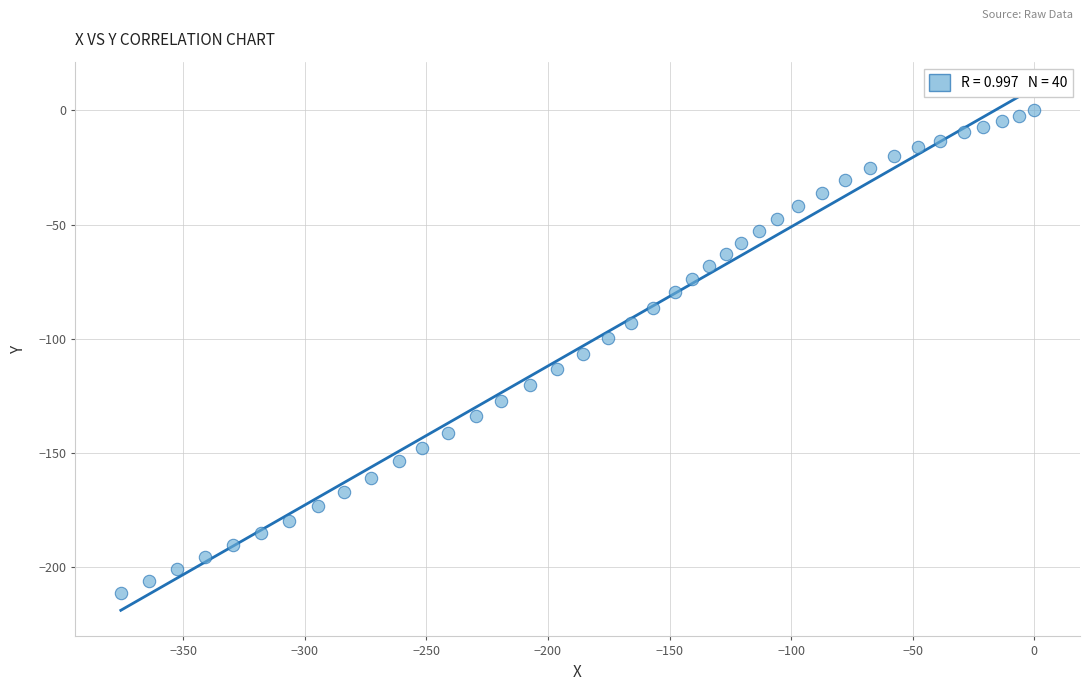

What is the range of Y values (max minus min)?

211.3